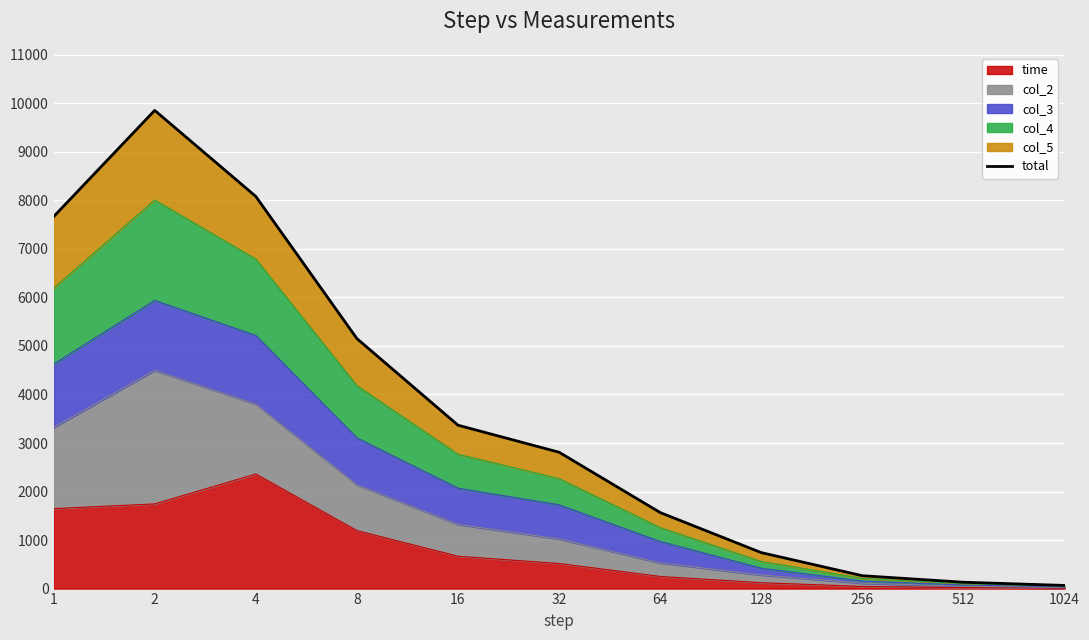

What is the sum of all values?

39700